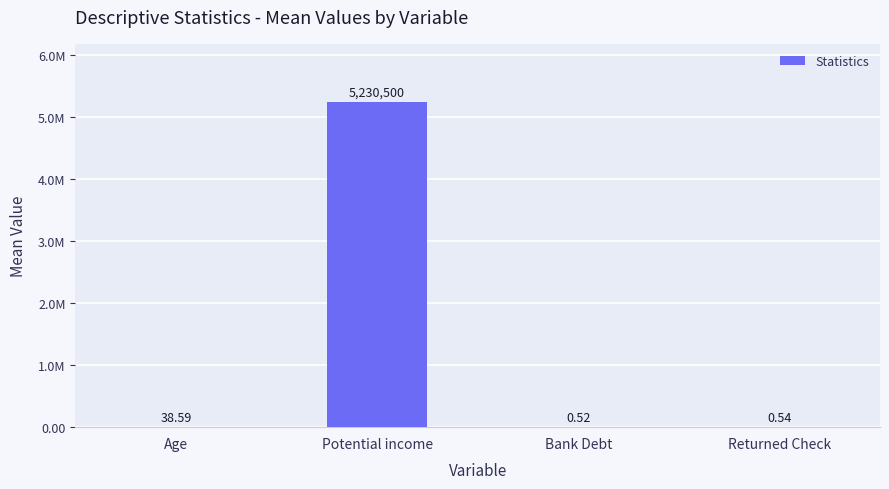

What is the difference between the values at Returned Check and Age?

38.1